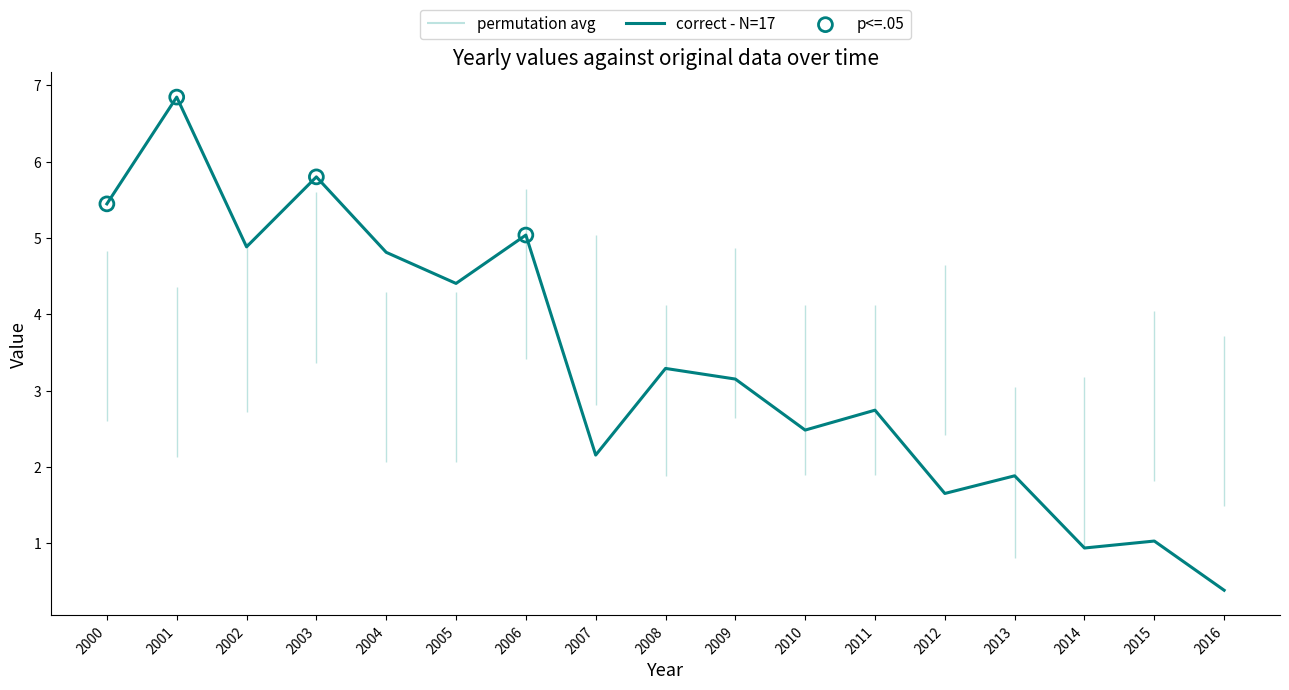

Where does the correct - N=17 series first go above 3?

2000